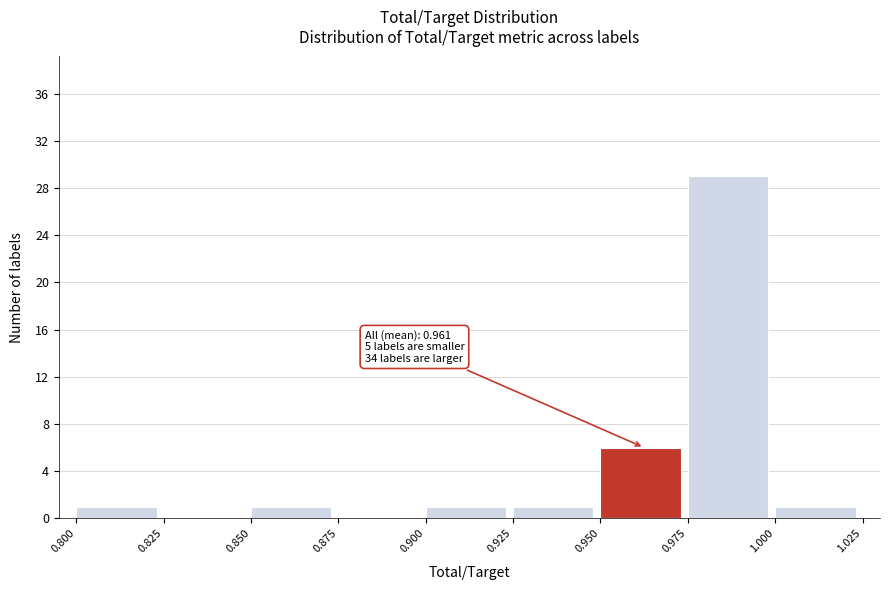

Which range on the x-axis has the tallest bar?

0.975 to 1.000